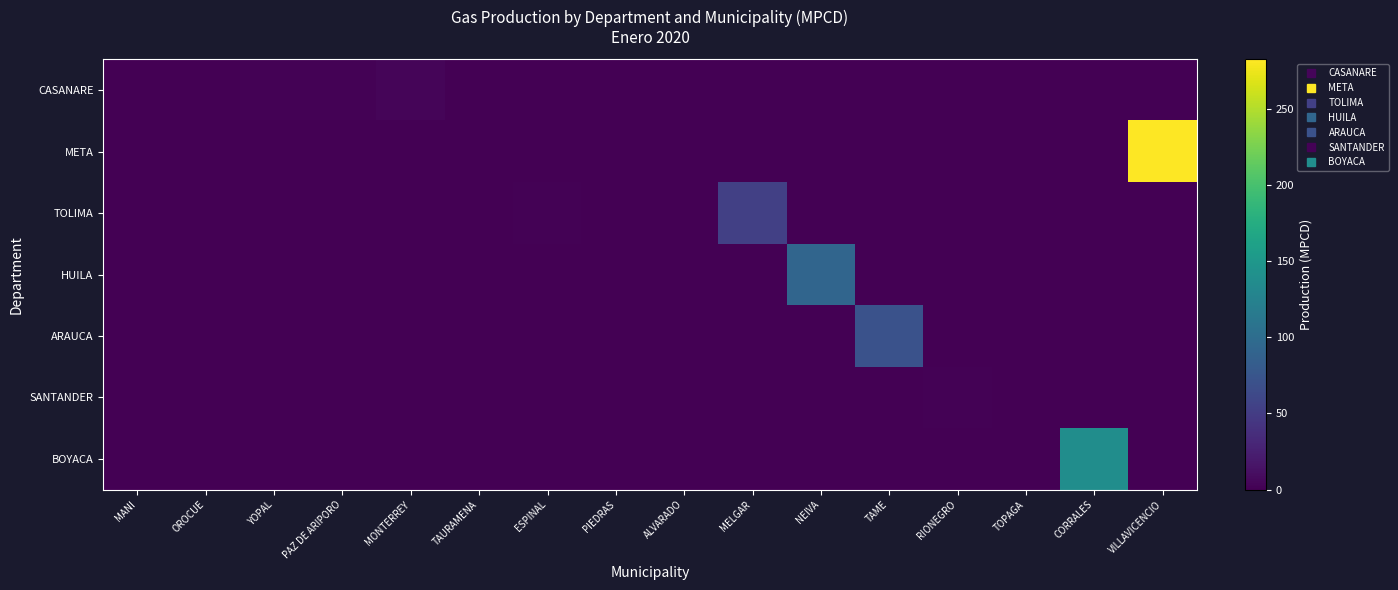

Reading left to right, list all the values displayed in this chart.

CASANARE: MANI=0.2	OROCUE=0.4	YOPAL=1.3	PAZ DE ARIPORO=1.5	MONTERREY=3.9	TAURAMENA=1.0	ESPINAL=0.0	PIEDRAS=0.0	ALVARADO=0.0	MELGAR=0.0	NEIVA=0.0	TAME=0.0	RIONEGRO=0.0	TOPAGA=0.0	CORRALES=0.0	VILLAVICENCIO=0.0
META: MANI=0.0	OROCUE=0.0	YOPAL=0.0	PAZ DE ARIPORO=0.0	MONTERREY=0.0	TAURAMENA=0.0	ESPINAL=0.0	PIEDRAS=0.0	ALVARADO=0.0	MELGAR=0.0	NEIVA=0.0	TAME=0.0	RIONEGRO=0.0	TOPAGA=0.0	CORRALES=0.0	VILLAVICENCIO=282.3
TOLIMA: MANI=0.0	OROCUE=0.0	YOPAL=0.0	PAZ DE ARIPORO=0.0	MONTERREY=0.0	TAURAMENA=0.0	ESPINAL=1.9	PIEDRAS=0.4	ALVARADO=0.8	MELGAR=53.4	NEIVA=0.0	TAME=0.0	RIONEGRO=0.0	TOPAGA=0.0	CORRALES=0.0	VILLAVICENCIO=0.0
HUILA: MANI=0.0	OROCUE=0.0	YOPAL=0.0	PAZ DE ARIPORO=0.0	MONTERREY=0.0	TAURAMENA=0.0	ESPINAL=0.0	PIEDRAS=0.0	ALVARADO=0.0	MELGAR=0.0	NEIVA=92.5	TAME=0.0	RIONEGRO=0.0	TOPAGA=0.0	CORRALES=0.0	VILLAVICENCIO=0.0
ARAUCA: MANI=0.0	OROCUE=0.0	YOPAL=0.0	PAZ DE ARIPORO=0.0	MONTERREY=0.0	TAURAMENA=0.0	ESPINAL=0.0	PIEDRAS=0.0	ALVARADO=0.0	MELGAR=0.0	NEIVA=0.0	TAME=71.6	RIONEGRO=0.0	TOPAGA=0.0	CORRALES=0.0	VILLAVICENCIO=0.0
SANTANDER: MANI=0.0	OROCUE=0.0	YOPAL=0.0	PAZ DE ARIPORO=0.0	MONTERREY=0.0	TAURAMENA=0.0	ESPINAL=0.0	PIEDRAS=0.0	ALVARADO=0.0	MELGAR=0.0	NEIVA=0.0	TAME=0.0	RIONEGRO=2.2	TOPAGA=0.0	CORRALES=0.0	VILLAVICENCIO=0.0
BOYACA: MANI=0.0	OROCUE=0.0	YOPAL=0.0	PAZ DE ARIPORO=0.0	MONTERREY=0.0	TAURAMENA=0.0	ESPINAL=0.0	PIEDRAS=0.0	ALVARADO=0.0	MELGAR=0.0	NEIVA=0.0	TAME=0.0	RIONEGRO=0.0	TOPAGA=0.0	CORRALES=138.5	VILLAVICENCIO=0.0